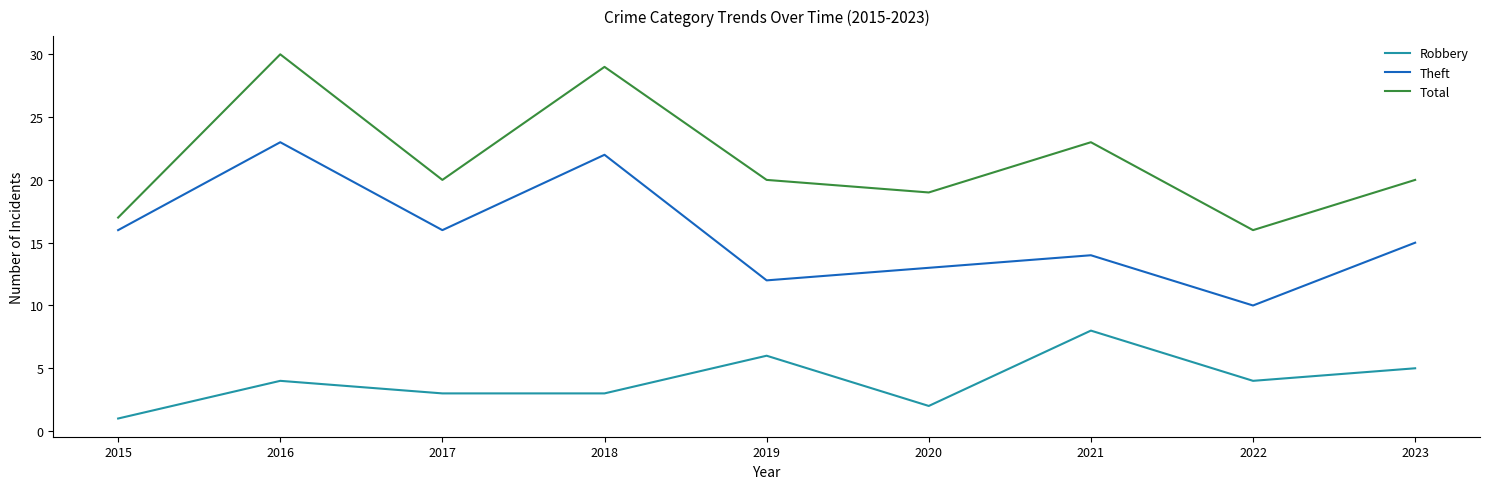

Where does the Total series first go above 20?

2016